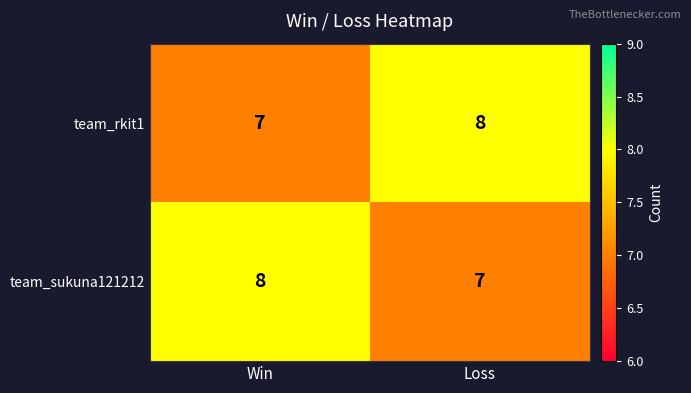

Reading left to right, transcribe all the data shown in this chart.

team_rkit1: 7	8
team_sukuna121212: 8	7